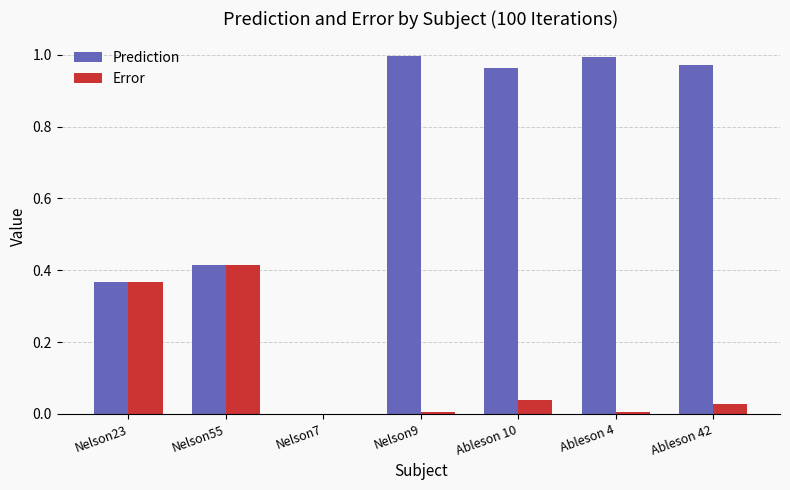

What is the sum of all Error values?

0.9